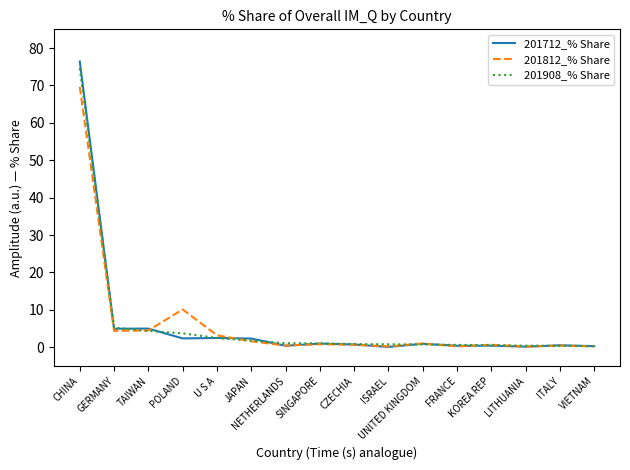

Is it true that 201812_% Share equals 4.5 at TAIWAN?

True